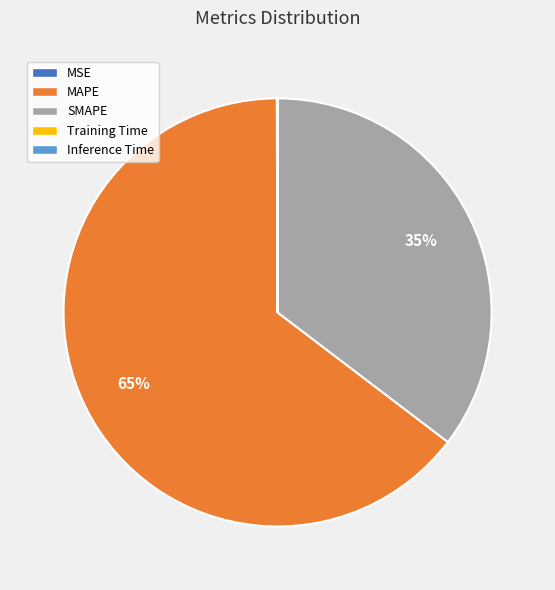

Is it true that MAPE is 65% of the pie?

True